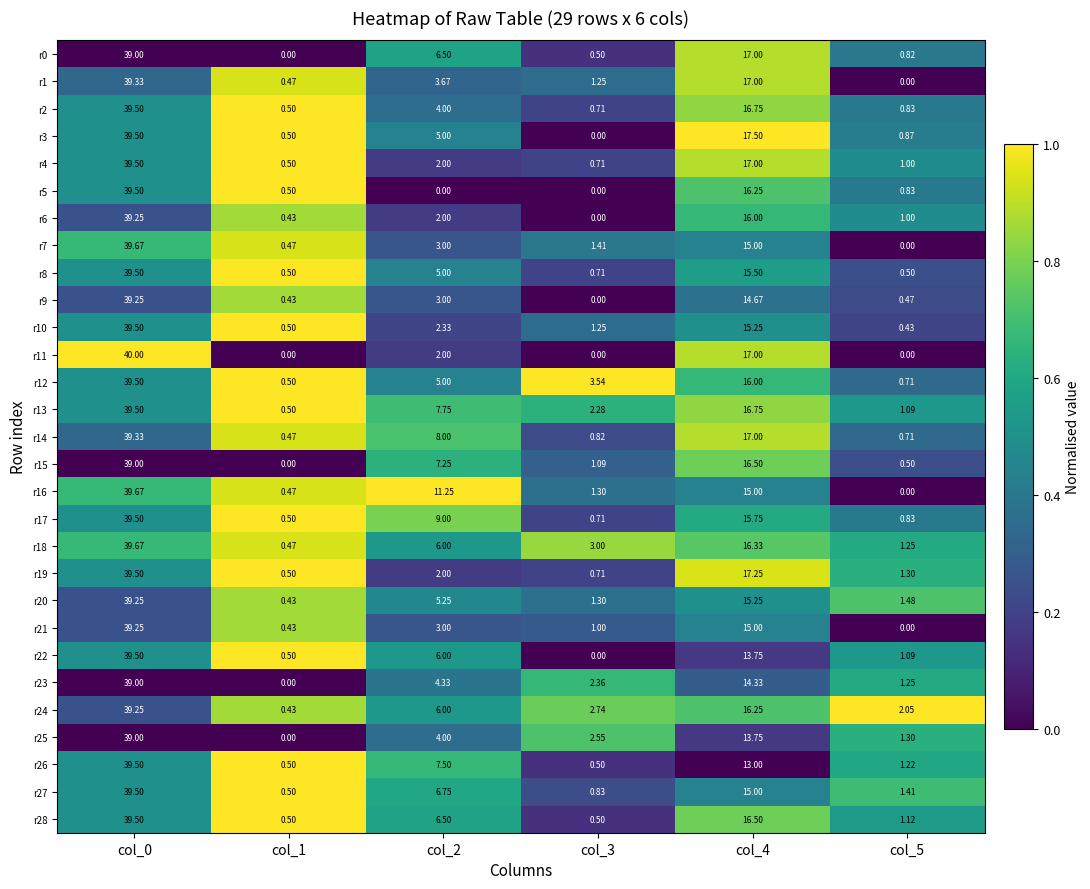

Which series has the largest total across all categories?

r13